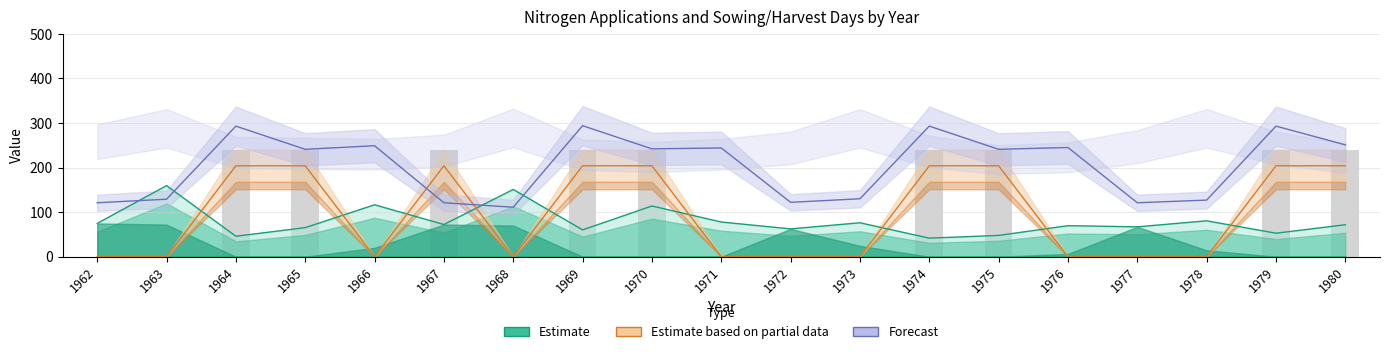

What is the highest value of the OrgN (Partial Data) series?

204.0